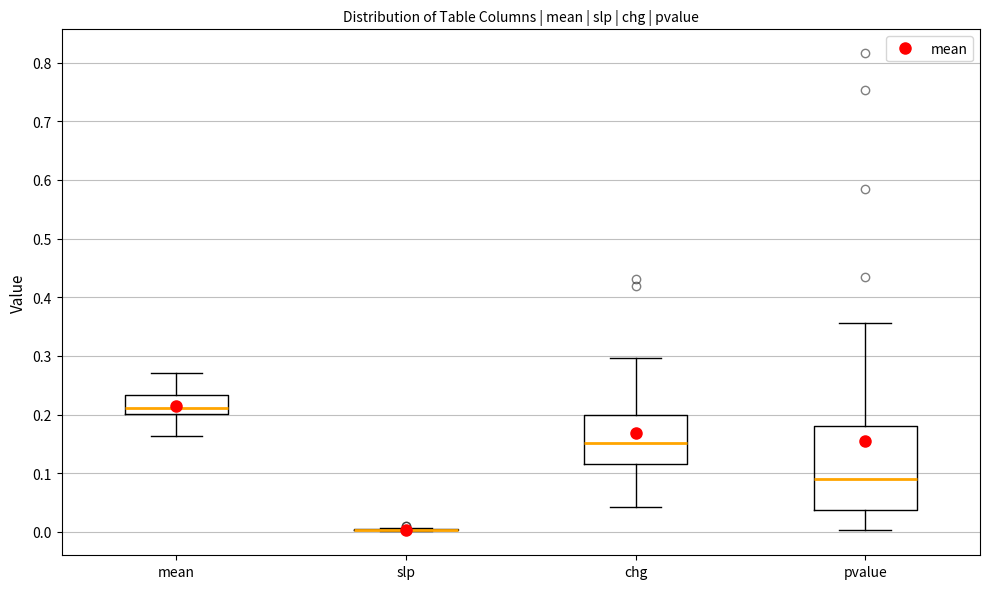

Reading left to right, read every box against the y-axis: the position of its median line, the range the box covers, and the ends of its whiskers. The values are not printed on the chart, so give them approximately, as read against the axis.

mean: median 0.21, box 0.20 to 0.23, whiskers 0.16 to 0.27
slp: box collapsed to a line at 0.00, whiskers 0.00 to 0.01
chg: median 0.15, box 0.12 to 0.20, whiskers 0.04 to 0.30
pvalue: median 0.09, box 0.04 to 0.18, whiskers 0.00 to 0.36